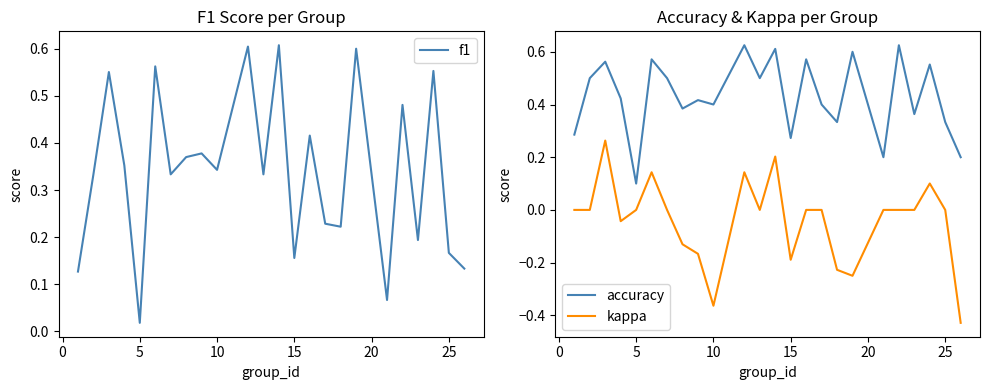

Which category has the lowest value in the accuracy series?

5